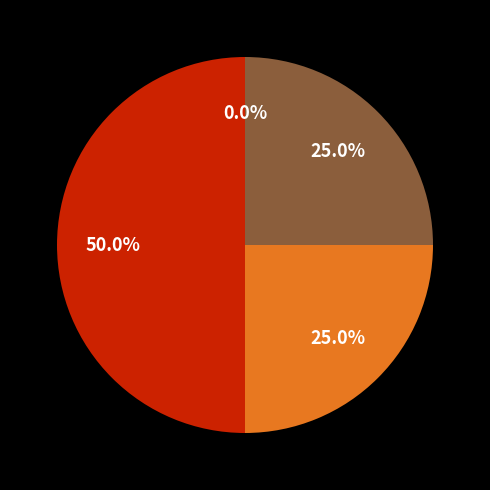

Rank the categories by value from highest to lowest.

living_rooms, bedrooms, kitchens_other, kitchens